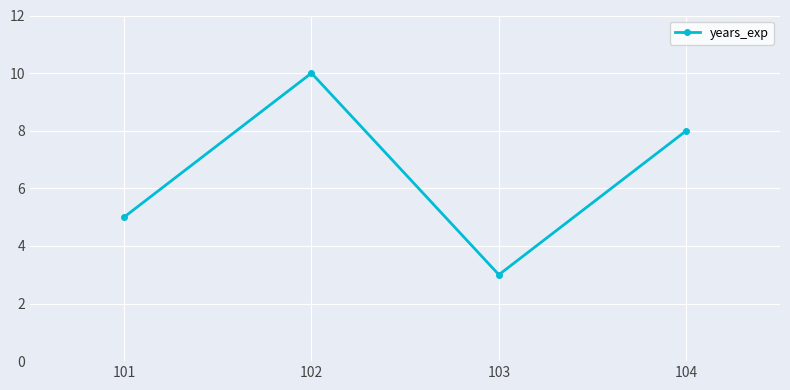

What is the change in value from 101 to 103?

-2